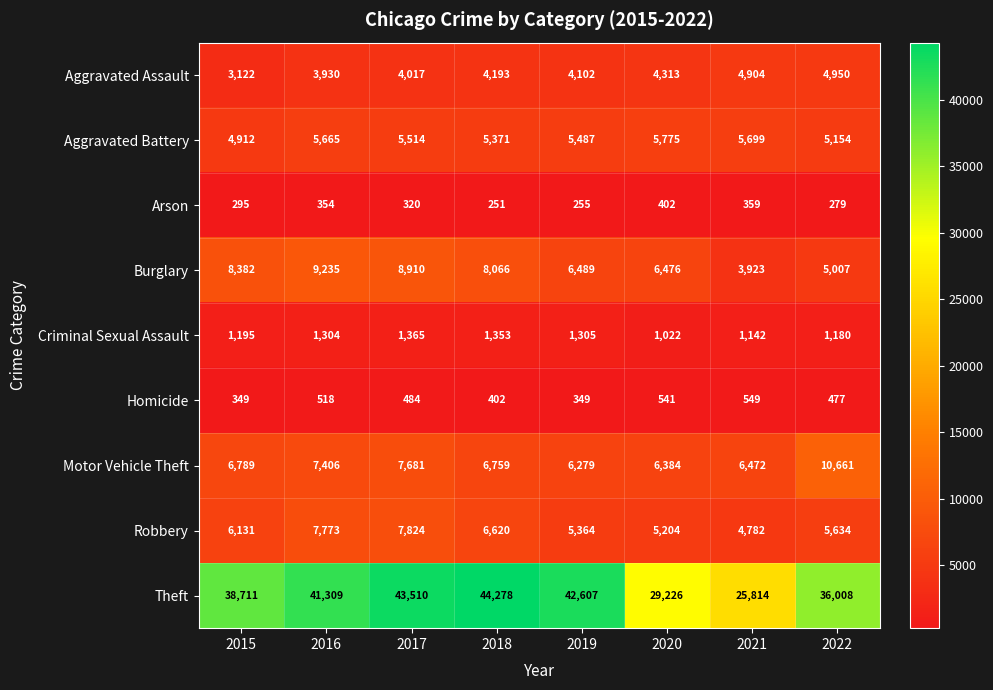

What is the approximate value of Theft at 2020, to the nearest 50?

29250